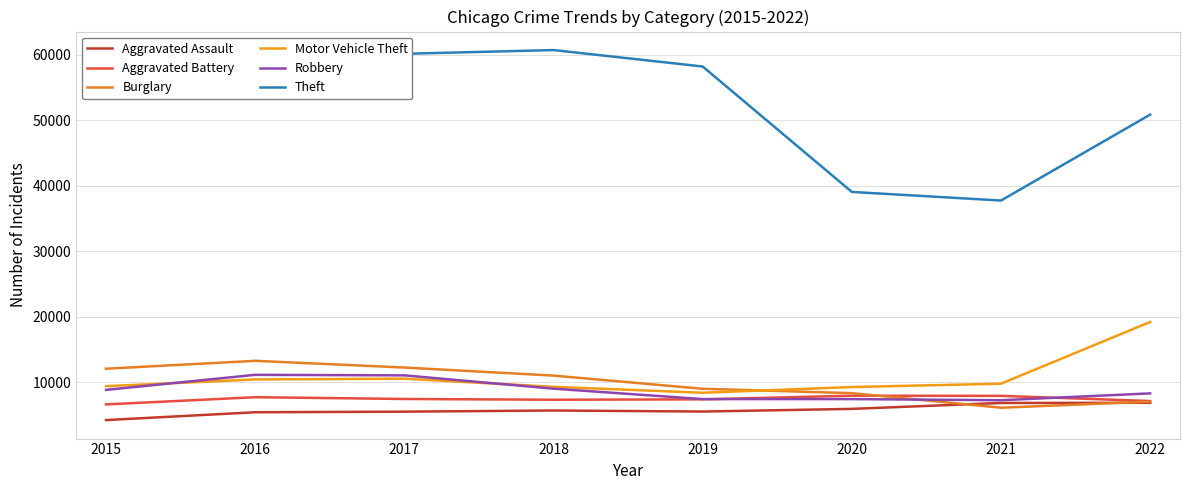

What is the difference between the Burglary values at 2017 and 2021?

6138